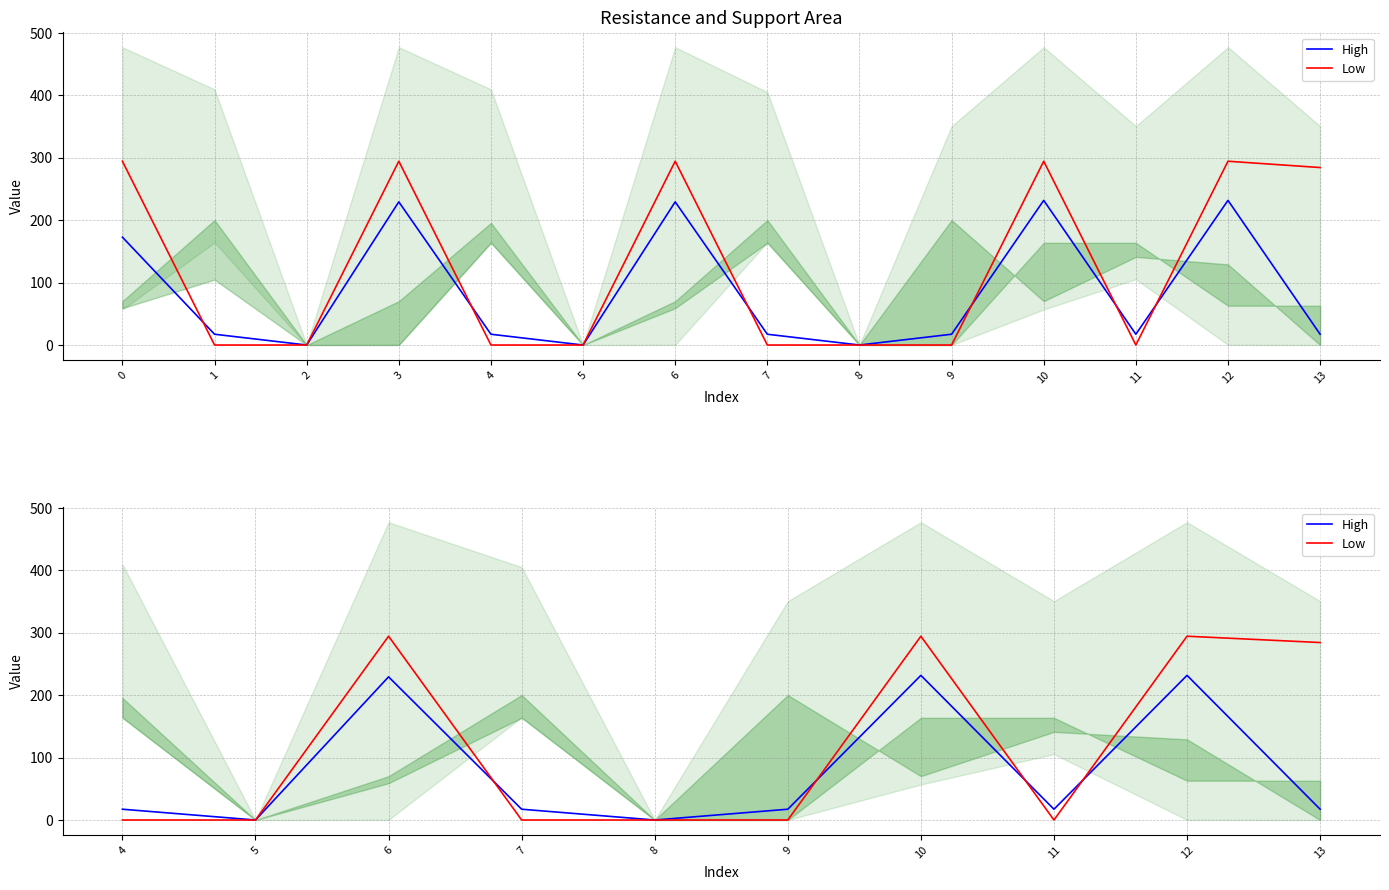

At how many categories does at least one series exceed 71?

4